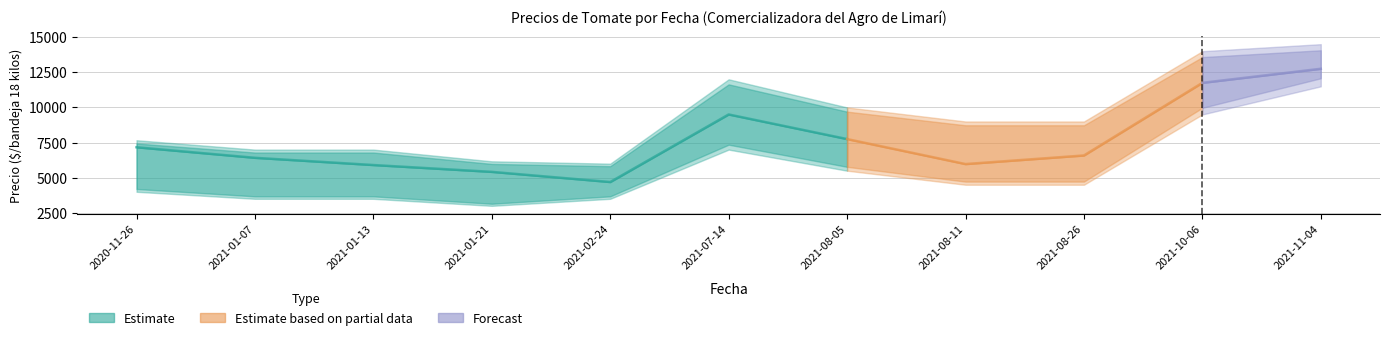

Reading left to right, what are all the values shown in this chart?

Precio minimo: 4000	3500	3500	3000	3500	7000	5500	4500	4500	9500	11500
Precio promedio ponderado: 7167	6417	5903	5417	4694	9500	7750	5972	6583	11750	12750
Precio maximo: 7667	7000	7000	6167	6000	12000	10000	9000	9000	14000	14500